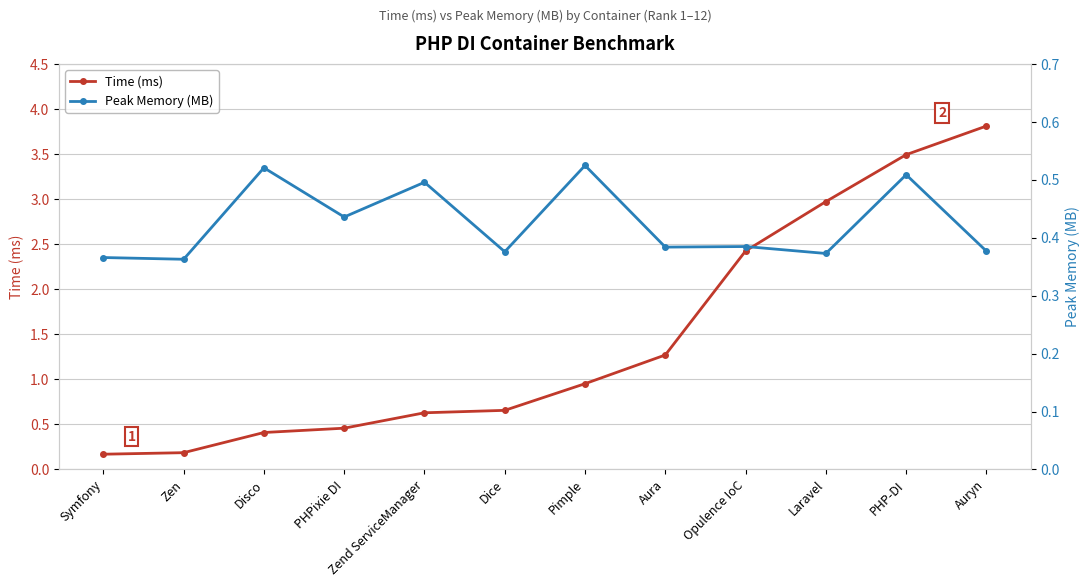

Is this an area chart (filled region under the line)?

No